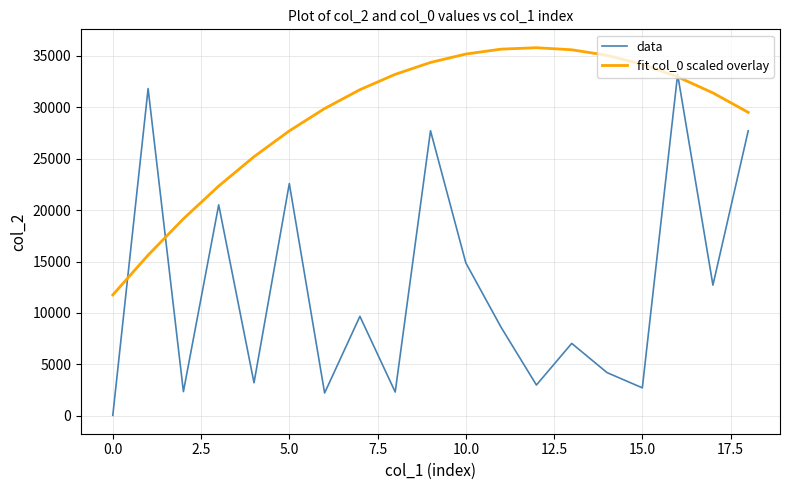

After their last crossing, which series has the higher values: data or fit col_0 scaled overlay?

fit col_0 scaled overlay